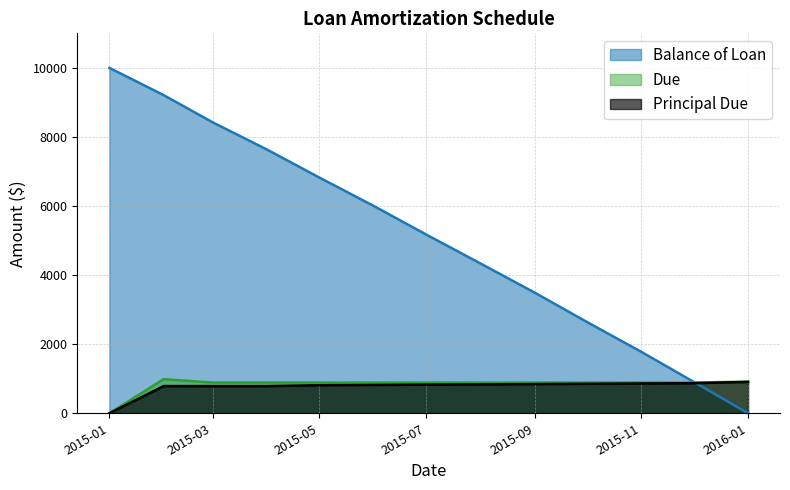

How many lines are shown in the chart?

3